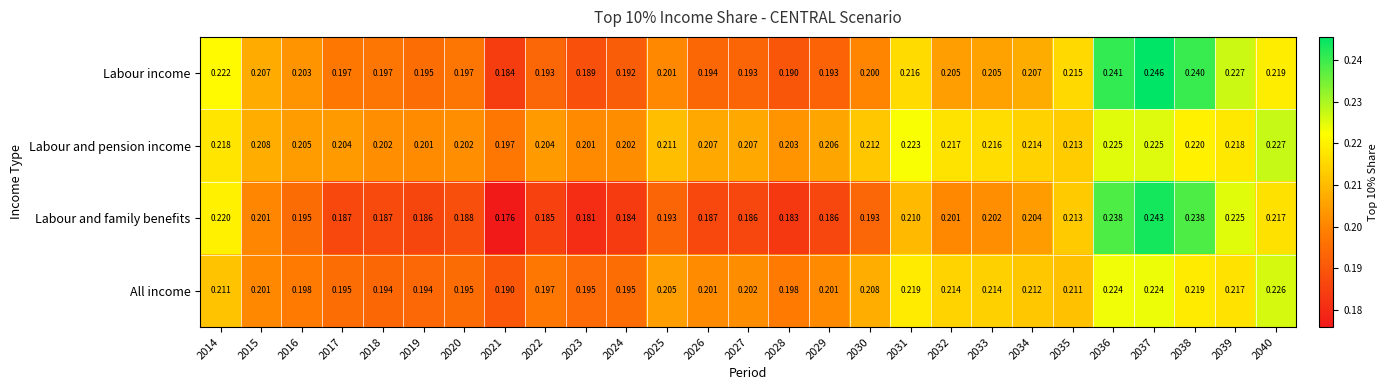

Which series changed the most between 2020 and 2036?

Labour and family benefits